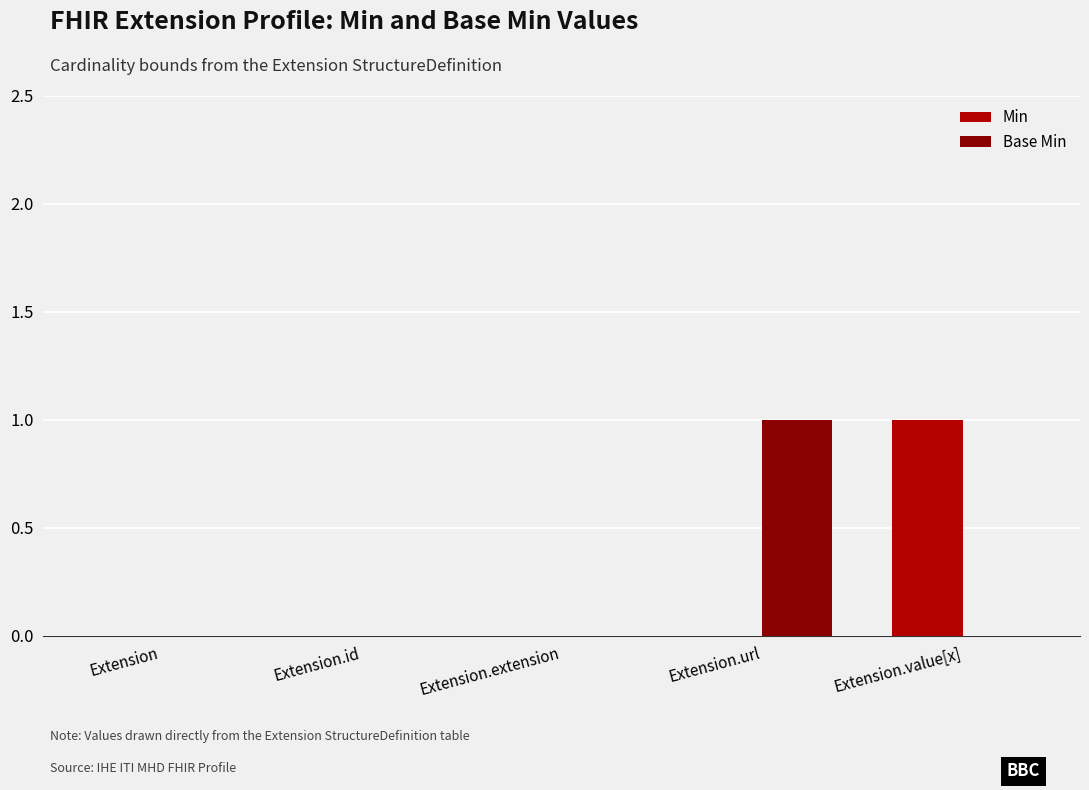

Count the Min values in the range 0 to 1.

5